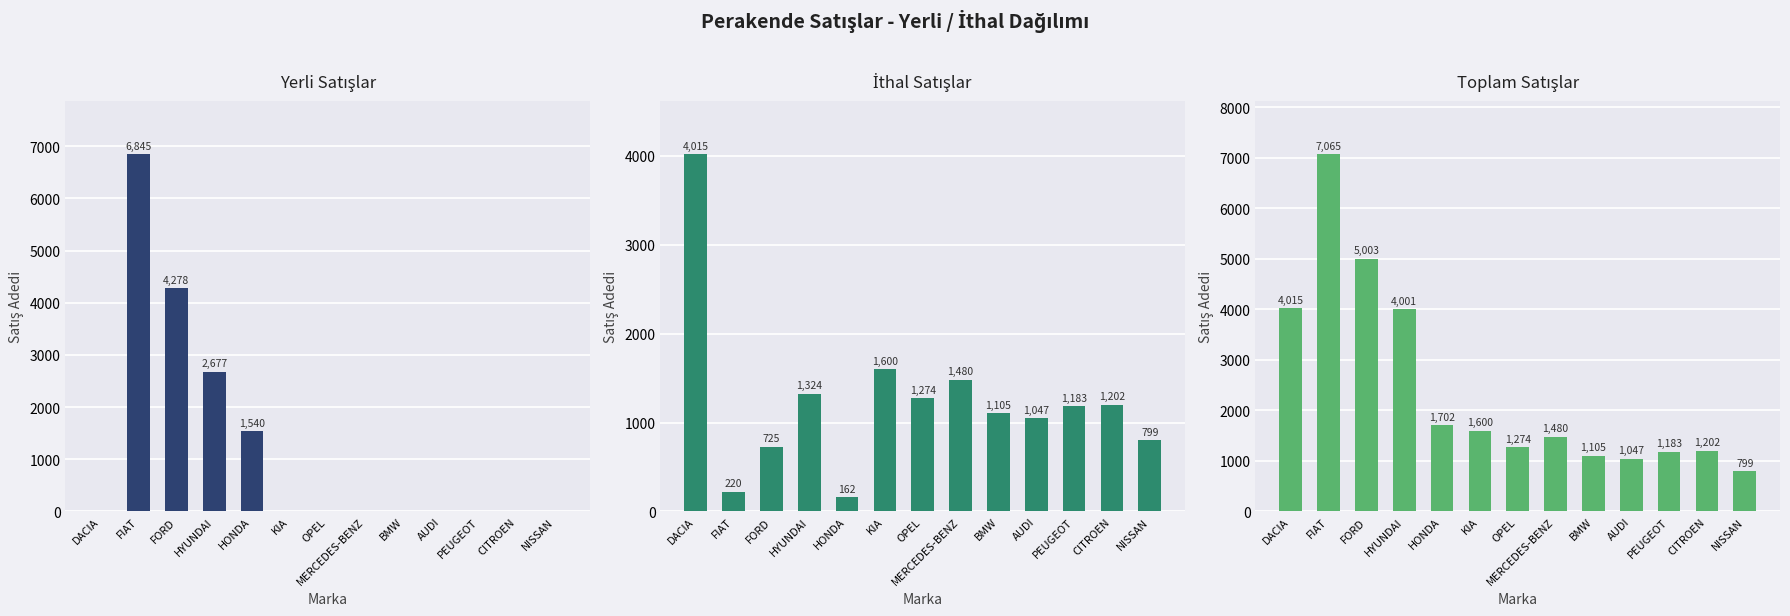

Are the bars horizontal?

No